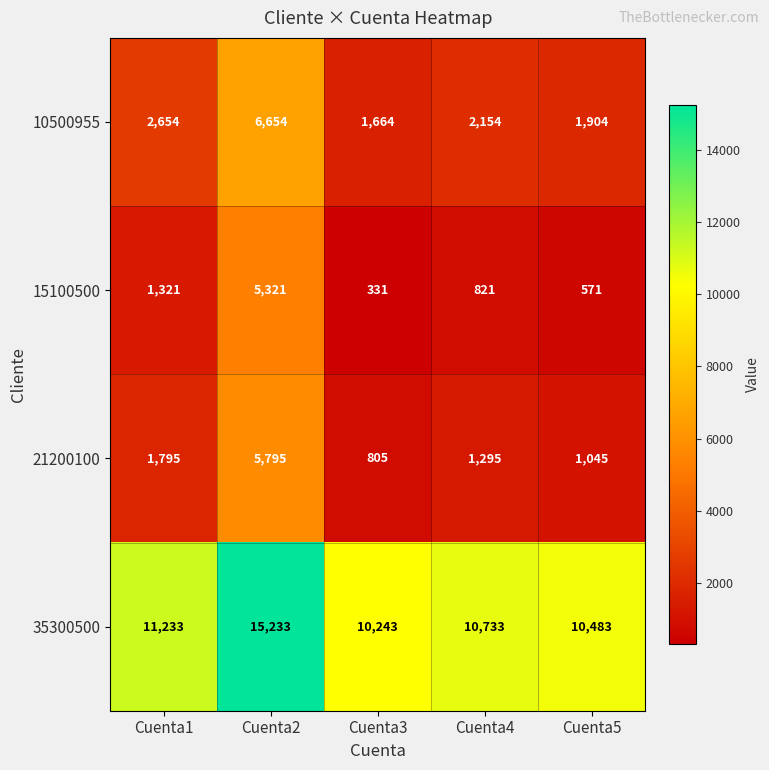

How many data points does each series have?

5